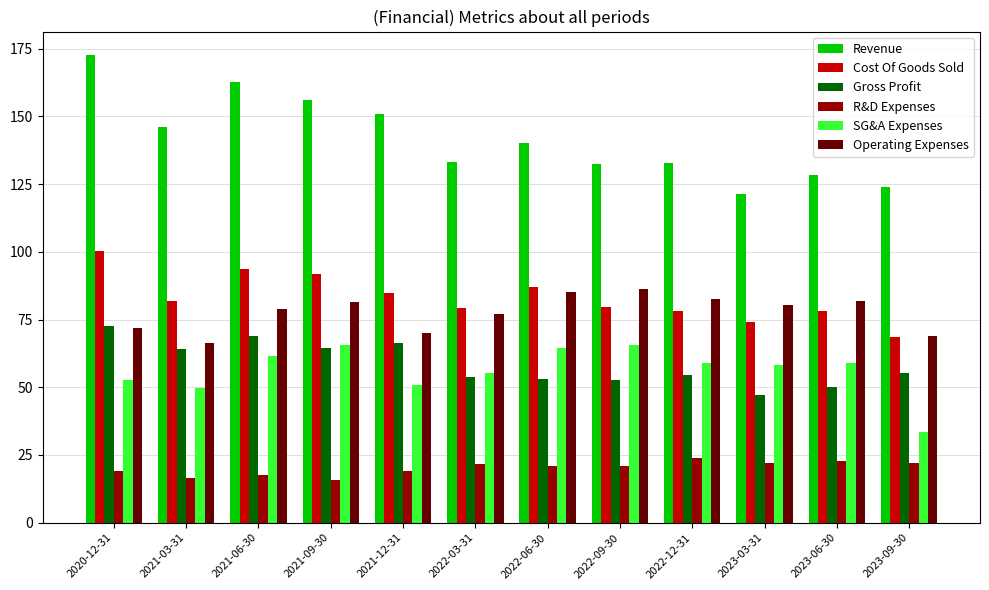

What is the label of the 10th bar from the left?

2023-03-31